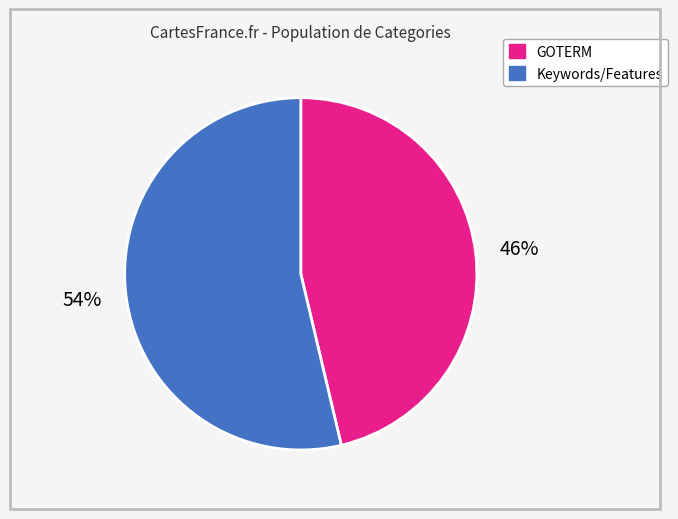

Does any single category account for the majority?

Yes